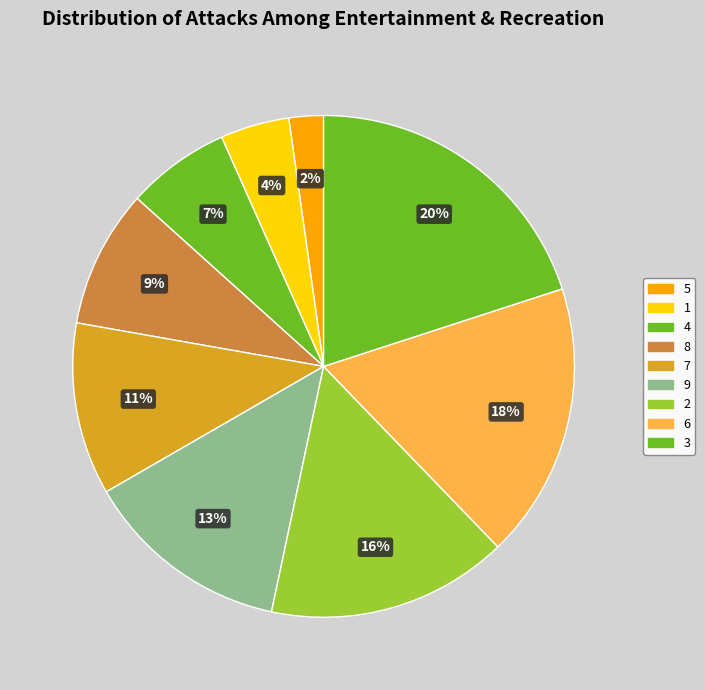

How many segments does this pie chart have?

9